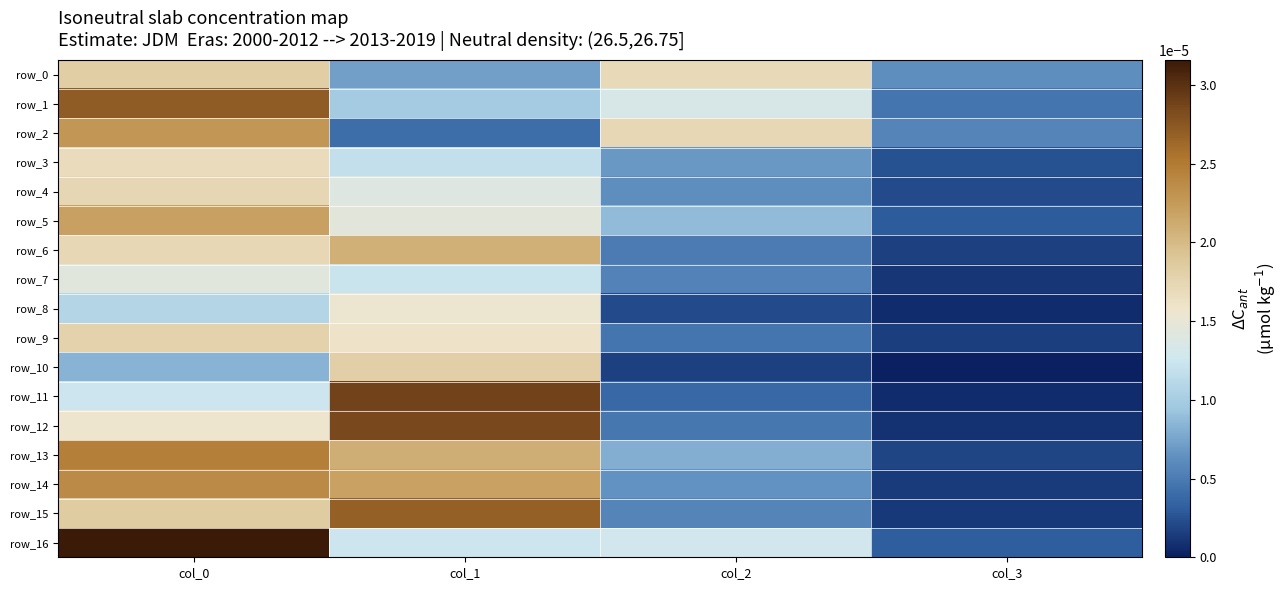

Which series changed the most between col_0 and col_3?

row_16